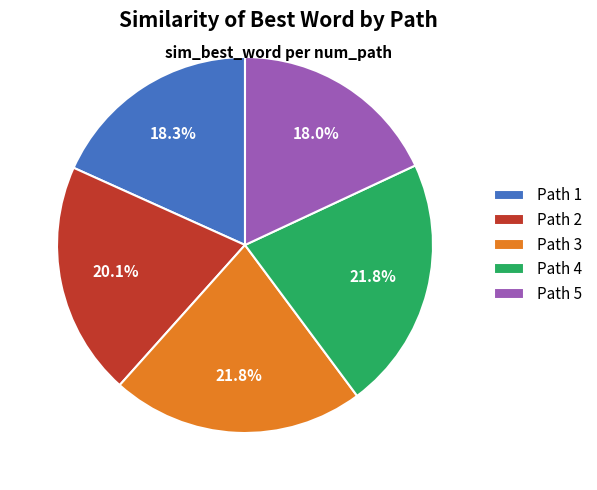

Is there any slice that represents more than half of the pie?

No